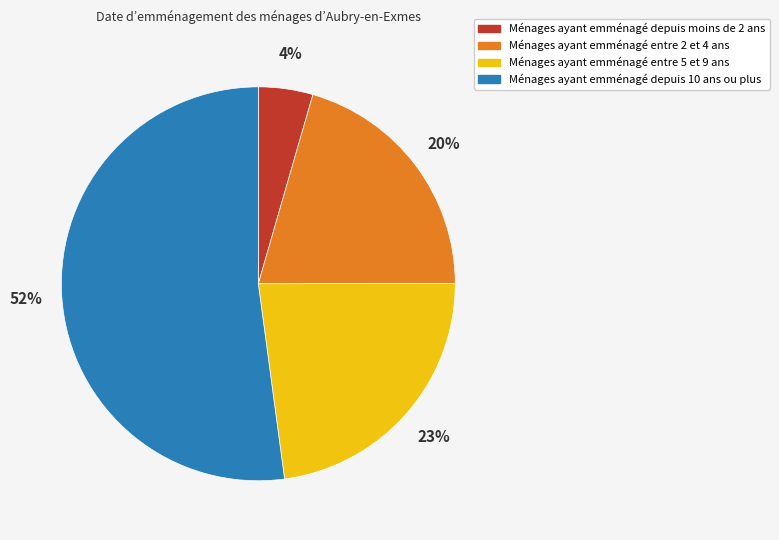

Is the sum of Ménages ayant emménagé entre 2 et 4 ans and Ménages ayant emménagé depuis moins de 2 ans greater than half?

No